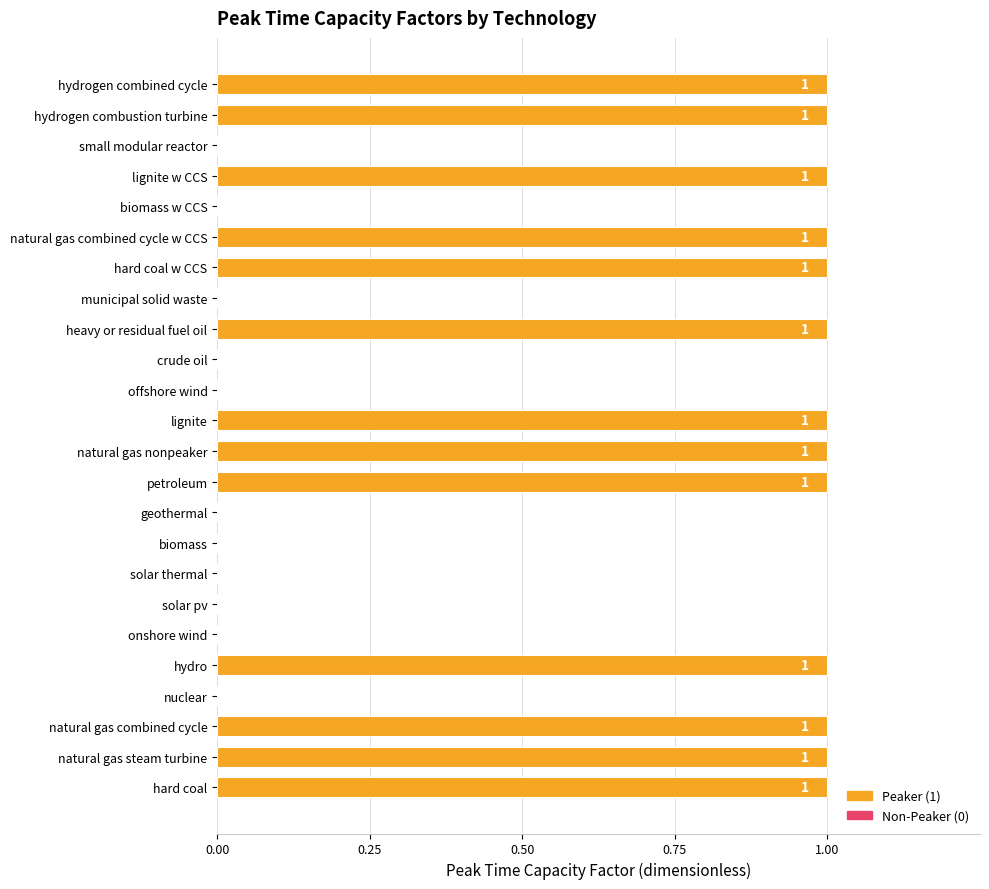

How many values are above zero?

13